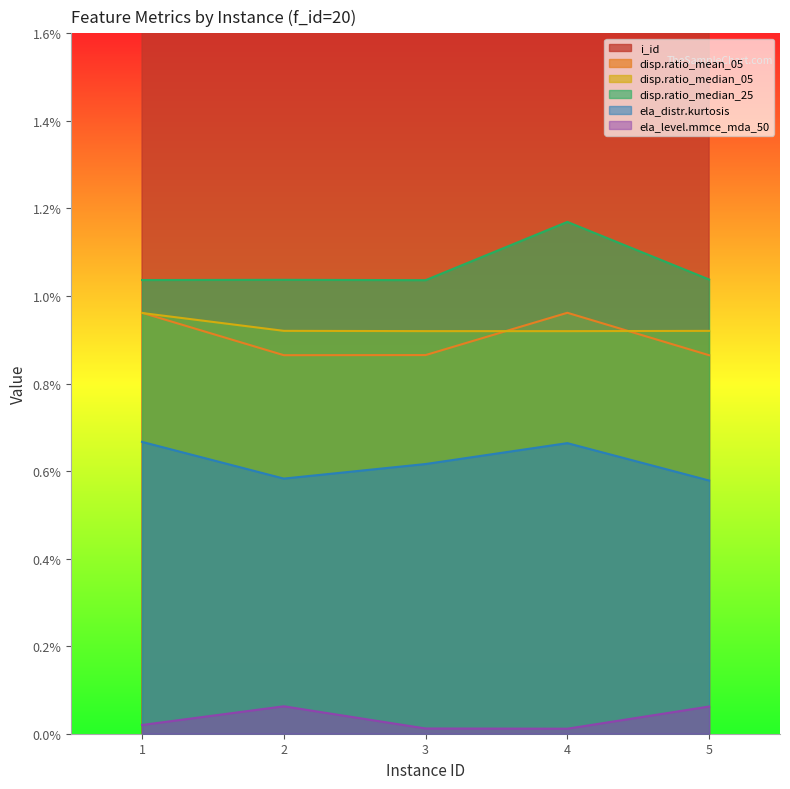

What is the spread (max minus min) of values at 2?

2.0